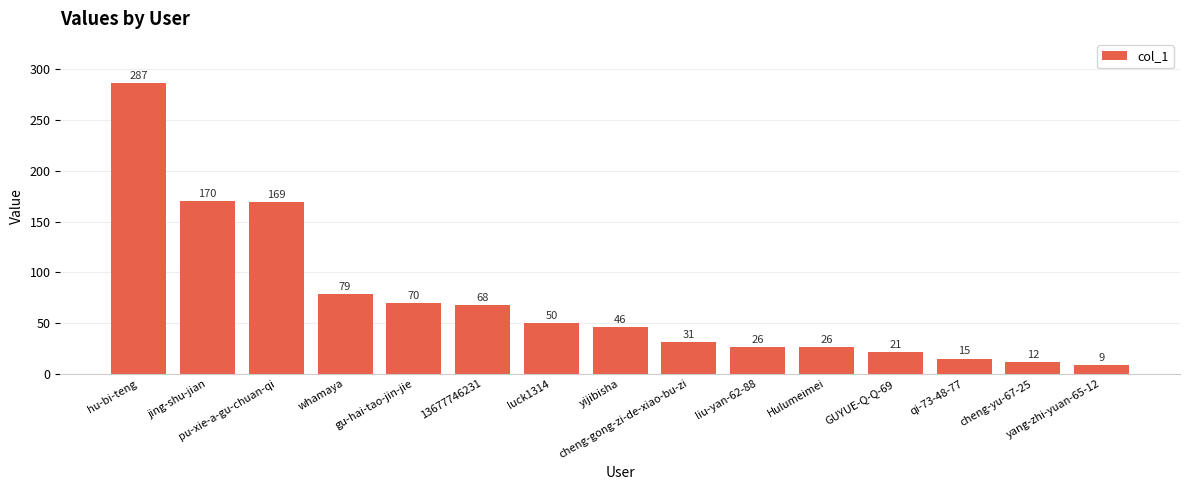

Reading left to right, what are all the values shown in this chart?

287	170	169	79	70	68	50	46	31	26	26	21	15	12	9